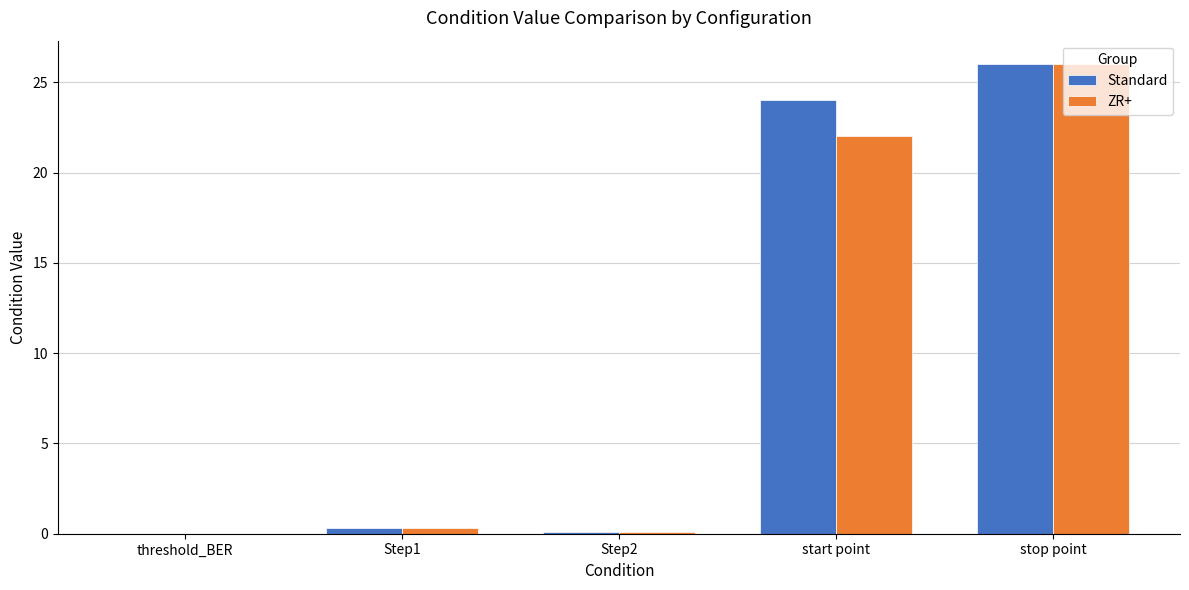

The Standard series shows 0.1 at Step2. True or false?

True